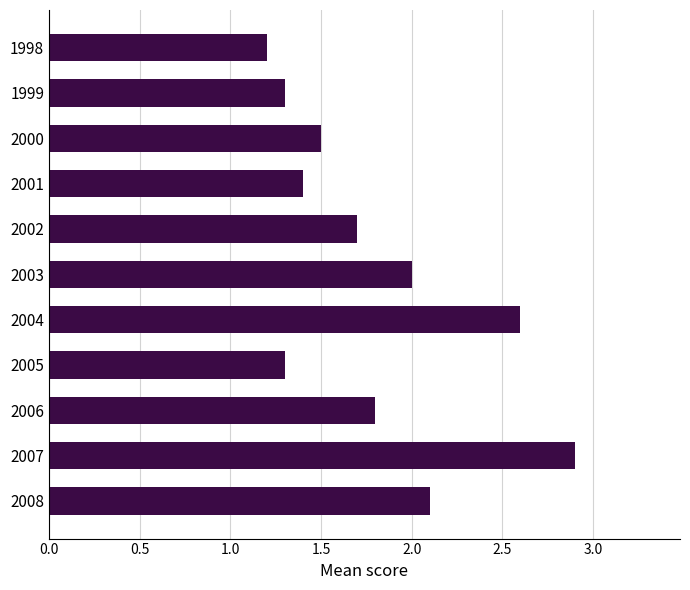

What is the greatest value displayed?

2.9